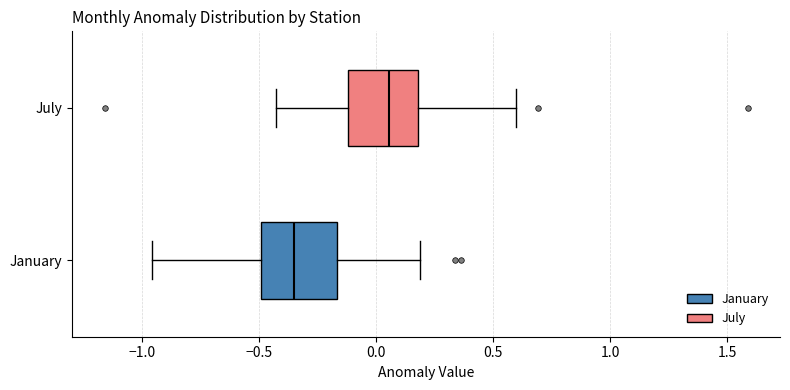

Where is the right edge of the box for January on the x-axis? The values are not printed on the chart, so give them approximately, as read against the axis.

-0.15